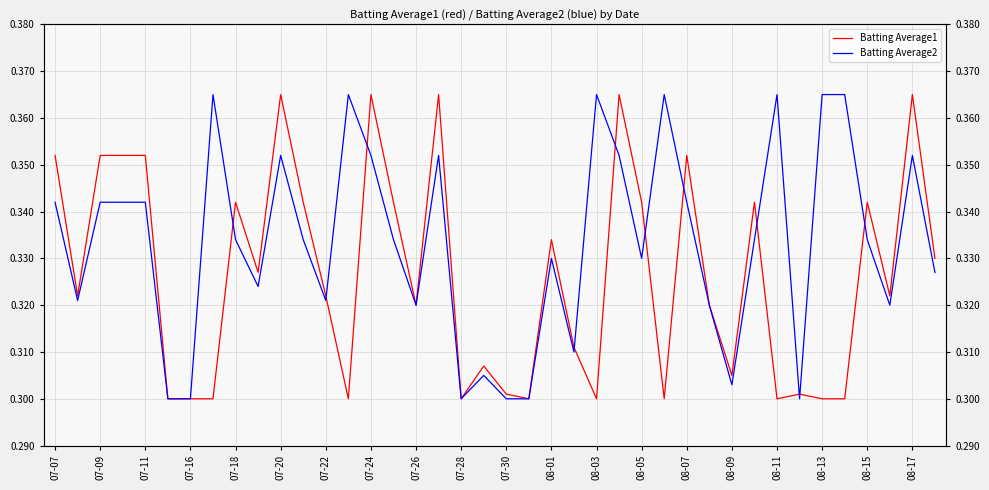

True or false: Batting Average1 has more than 0 points higher than both neighbors.

True